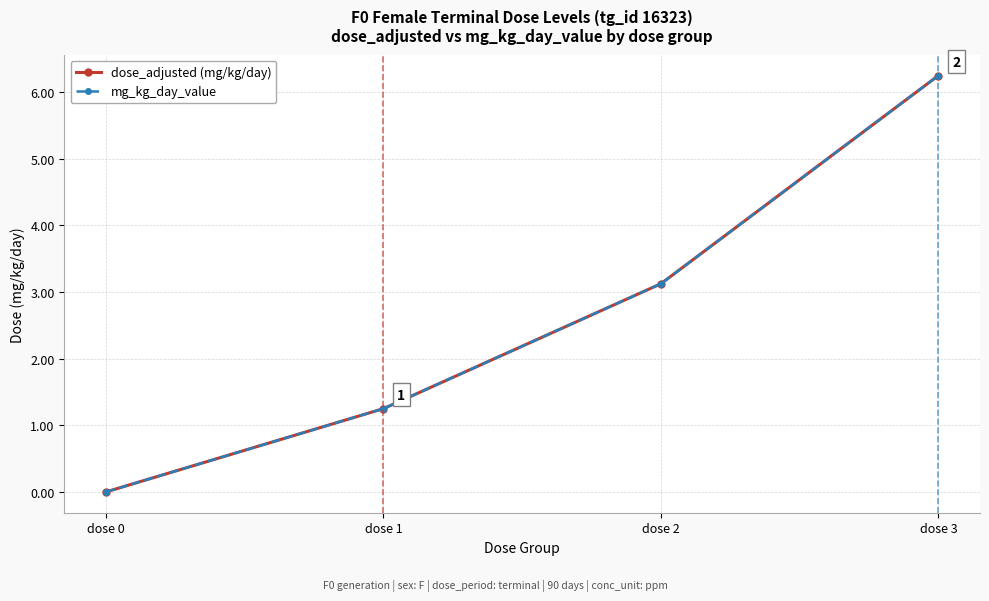

Is the value of dose_adjusted (mg/kg/day) at dose 2 greater than the value of mg_kg_day_value at dose 2?

No